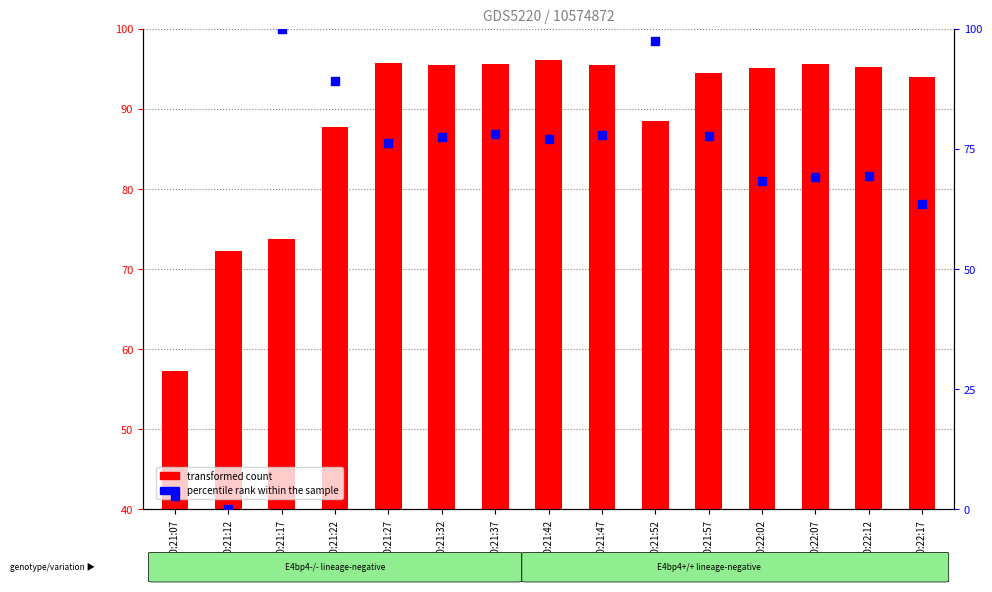

What is the total value across all series at 20:21:47?

133.3